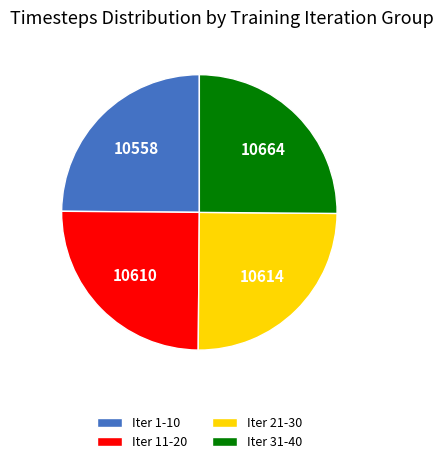

Count the number of slices in the pie.

4